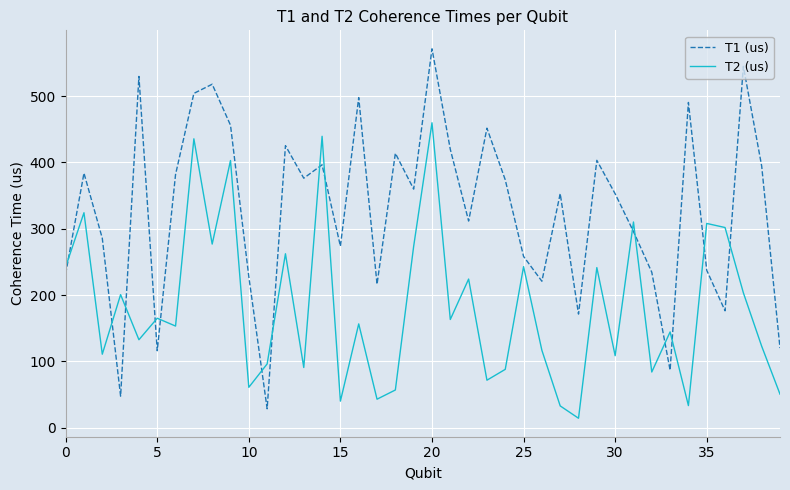

Does the chart display data point markers on the line(s)?

No